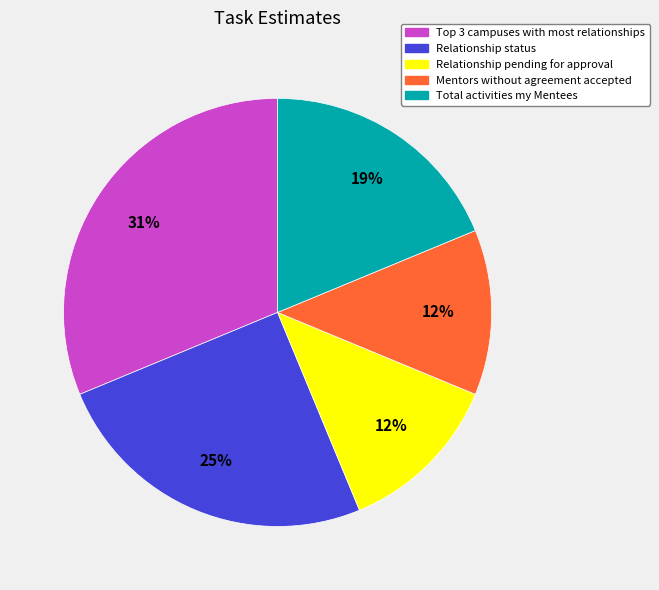

How many segments does this pie chart have?

5